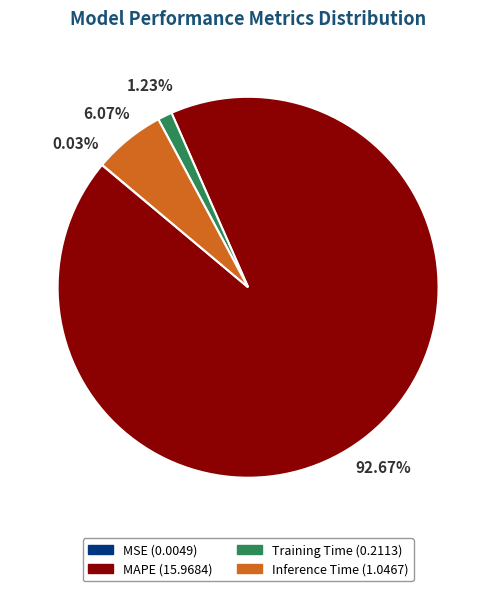

Is the sum of Inference Time and Training Time greater than half?

No